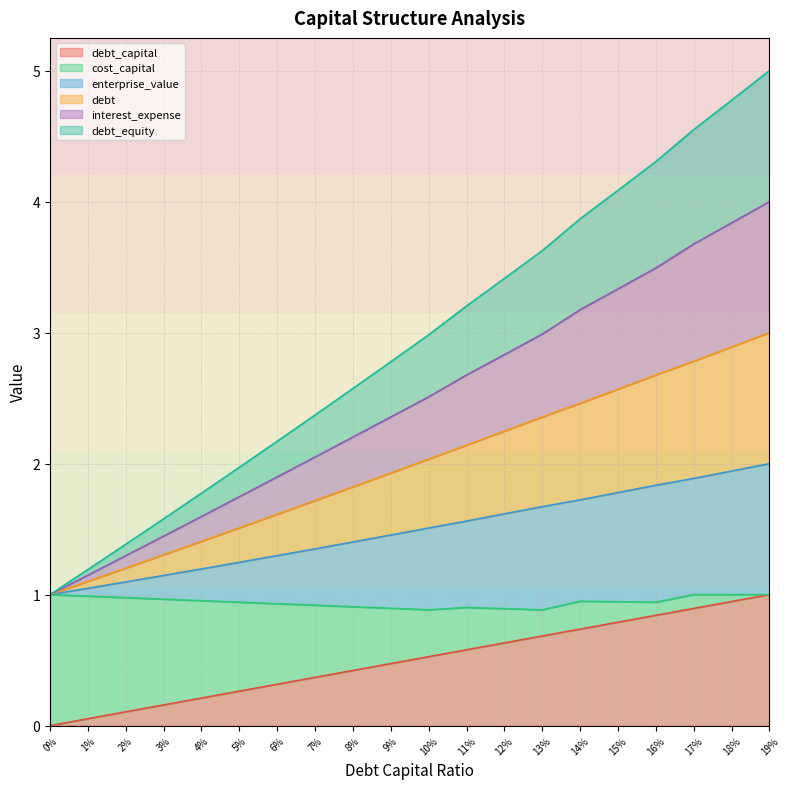

At which label does interest_expense reach its peak?

19%